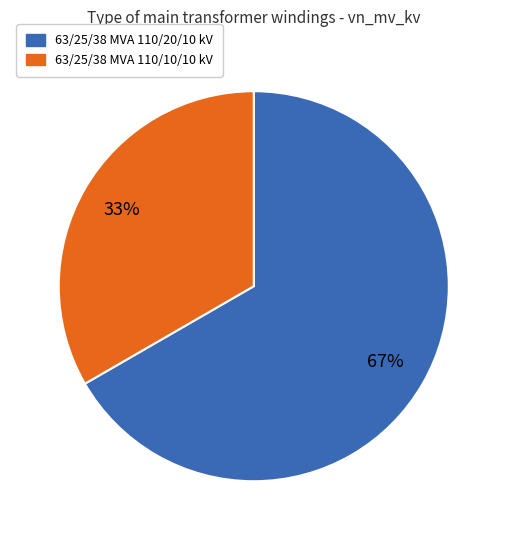

Which category has the biggest portion of the pie?

63/25/38 MVA 110/20/10 kV